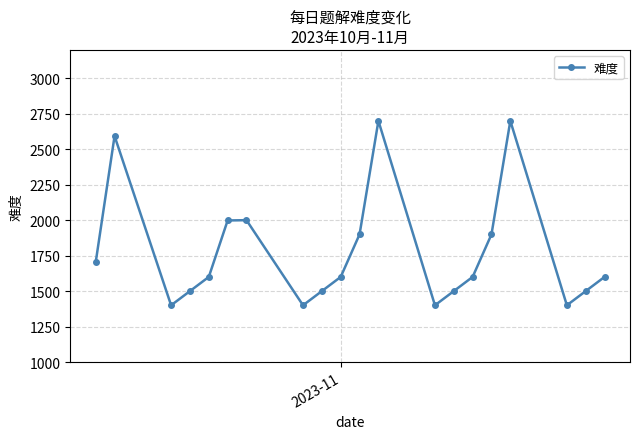

Is this an area chart (filled region under the line)?

No